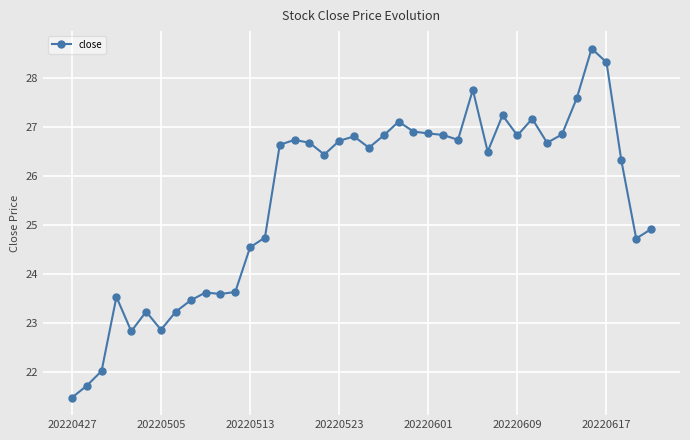

How many lines are shown in the chart?

1